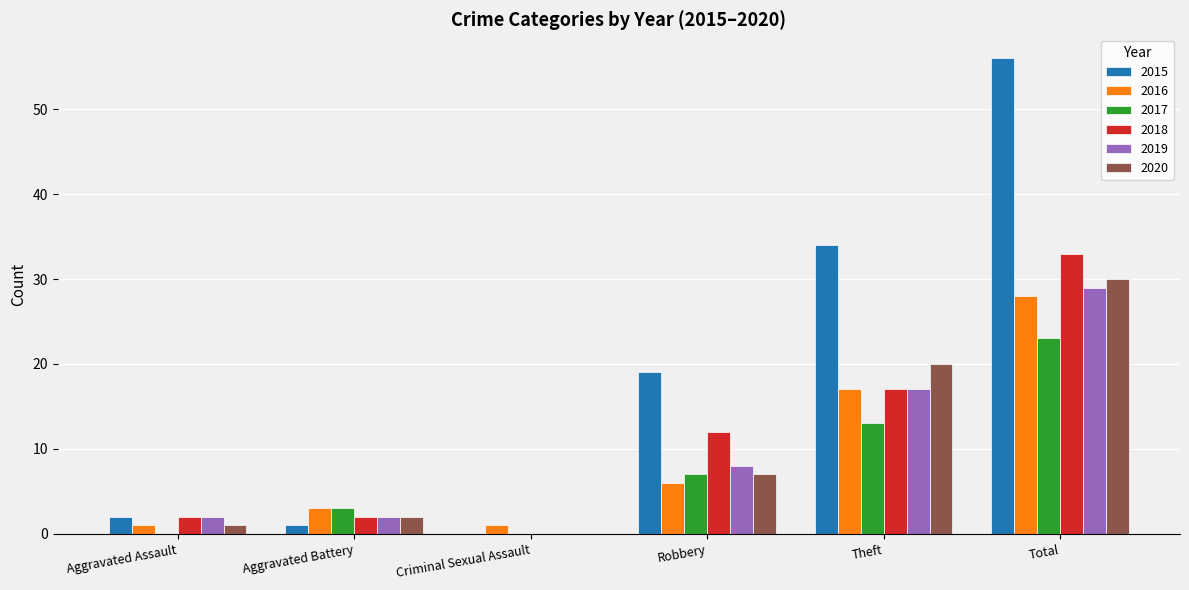

What is the sum of the 2019 values at Robbery and Criminal Sexual Assault?

8